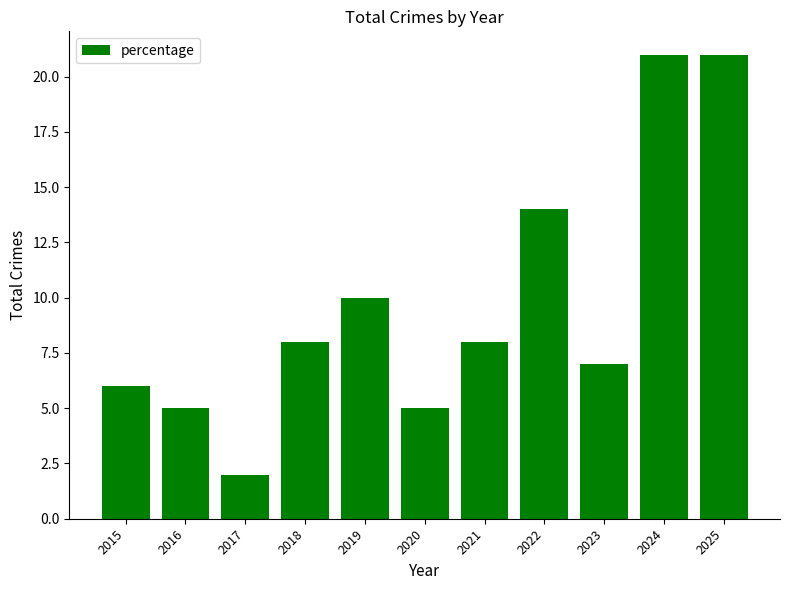

Which category has the lowest value across all series?

2017